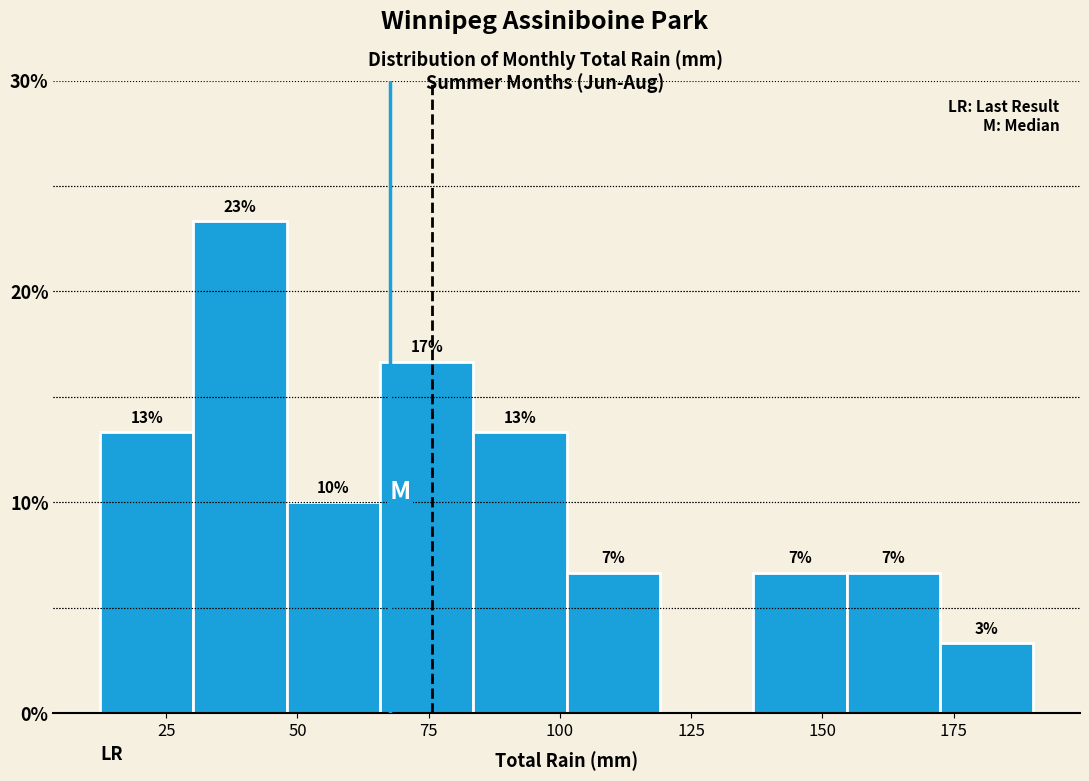

Around what value on the x-axis is the tallest bar? Give the approximate position of its centre, as read against the axis.

40